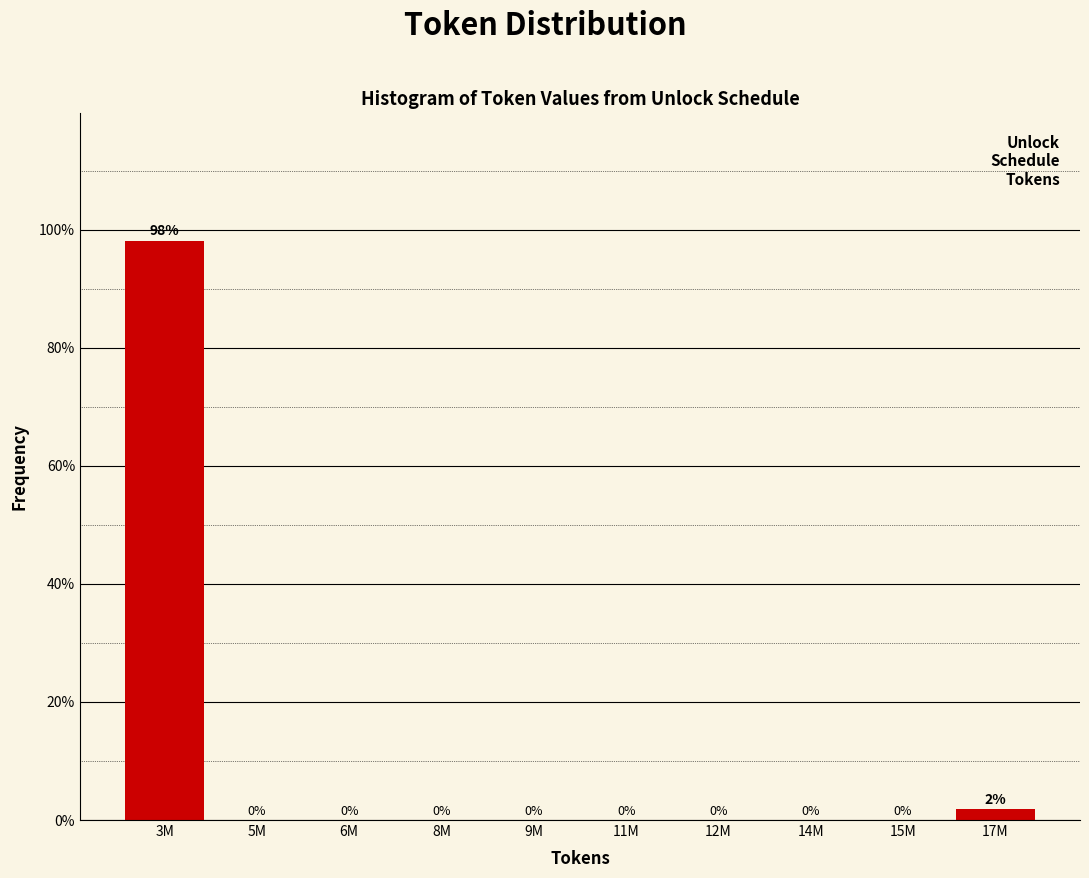

The value at 6M is 0.0. True or false?

True